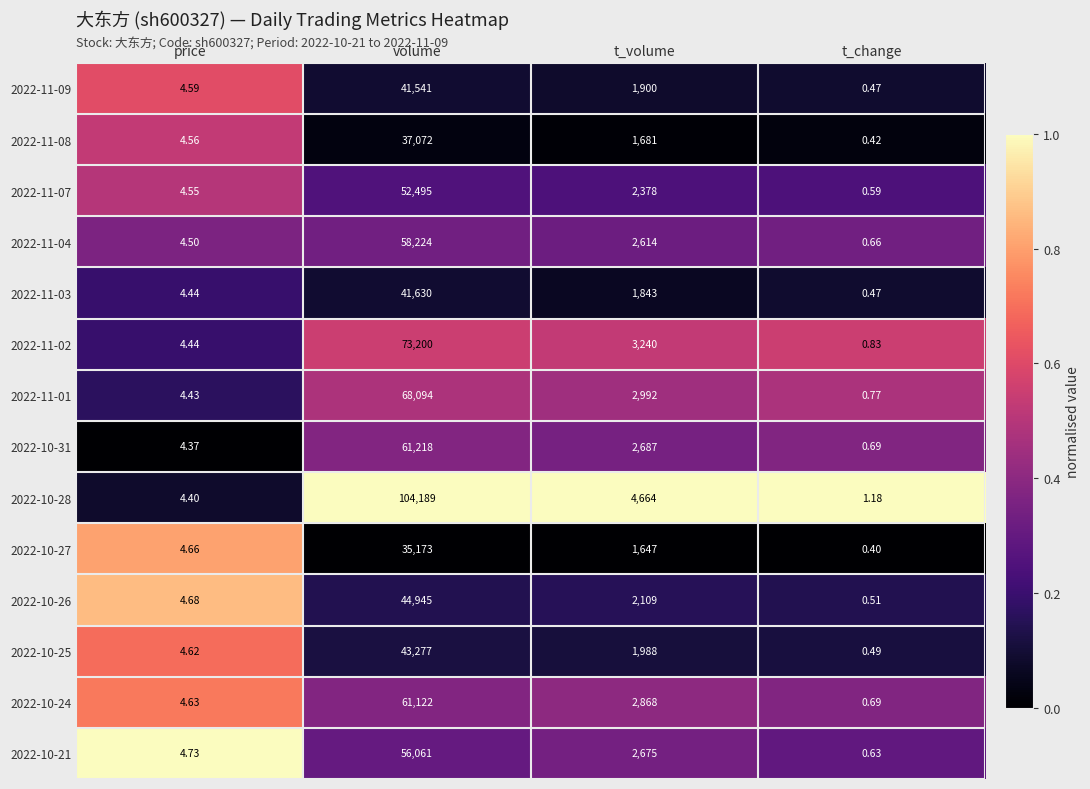

At which category is the sum across all series the highest?

volume